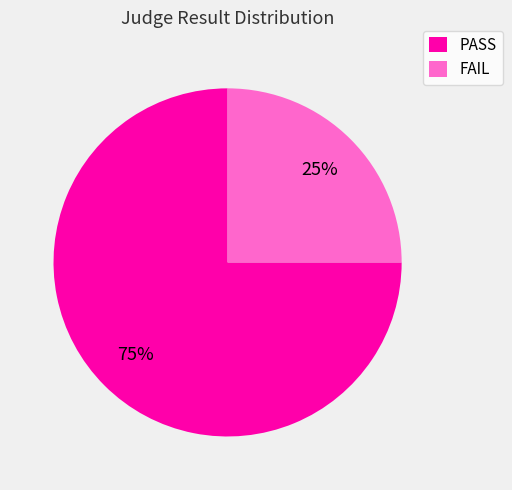

Is there a majority slice in this chart?

Yes